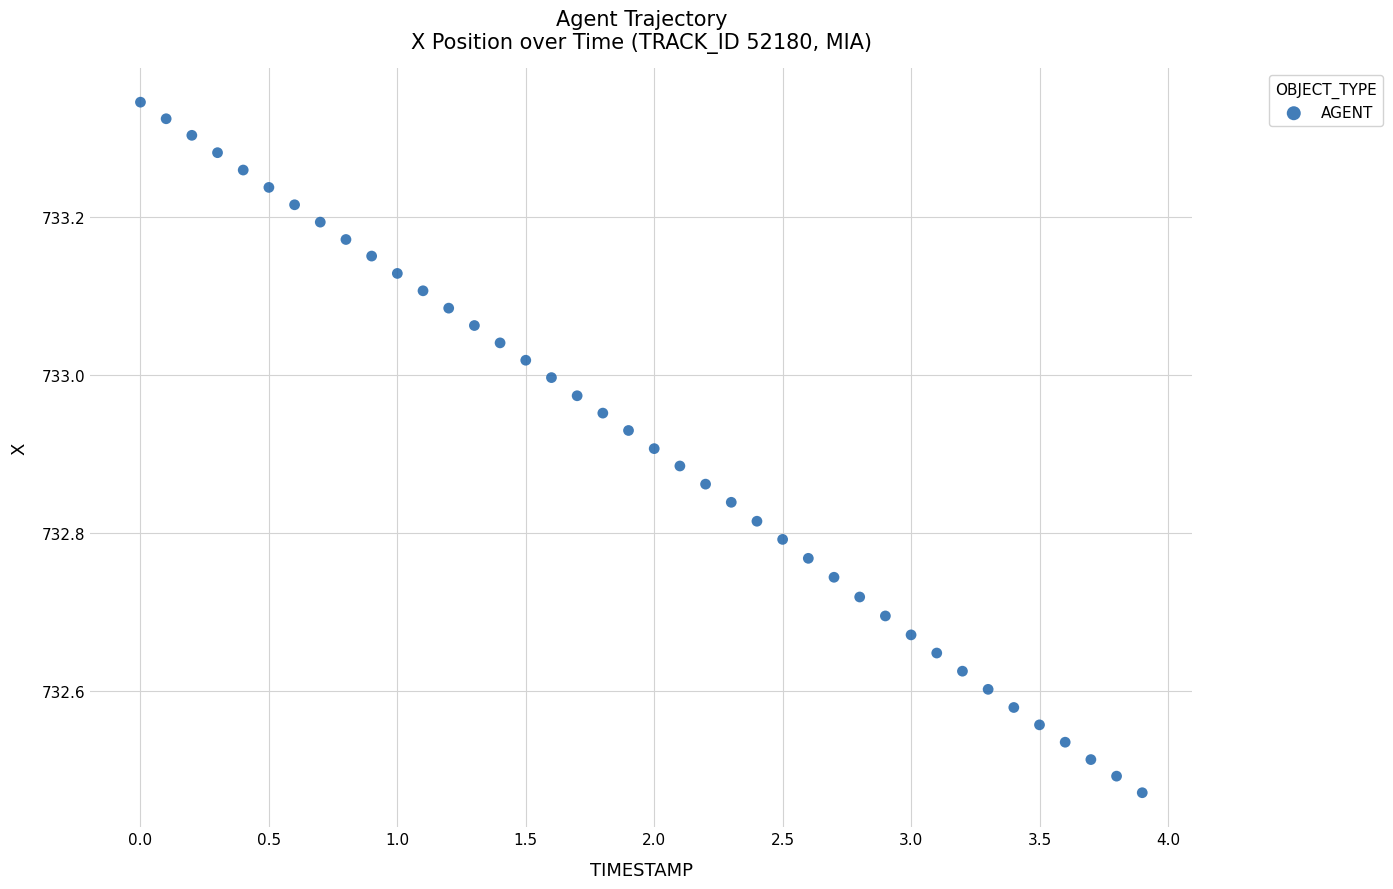

What is the range of Y values (max minus min)?

0.9